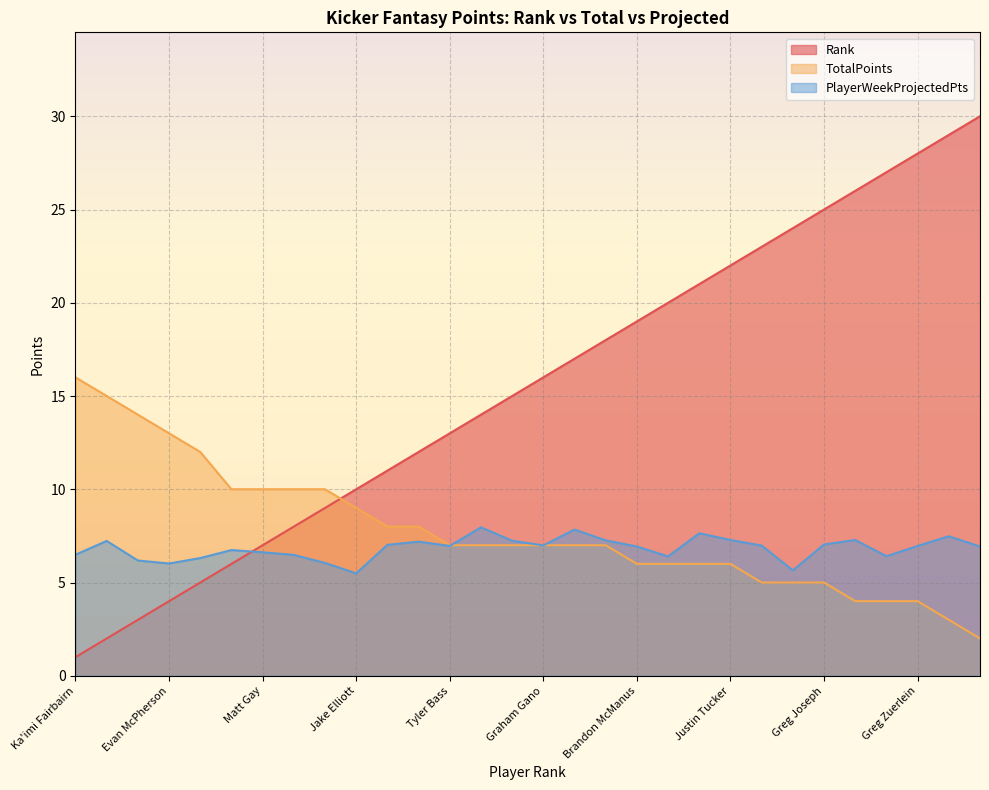

What is the difference between the Rank values at Greg Joseph and Greg Zuerlein?

3.0